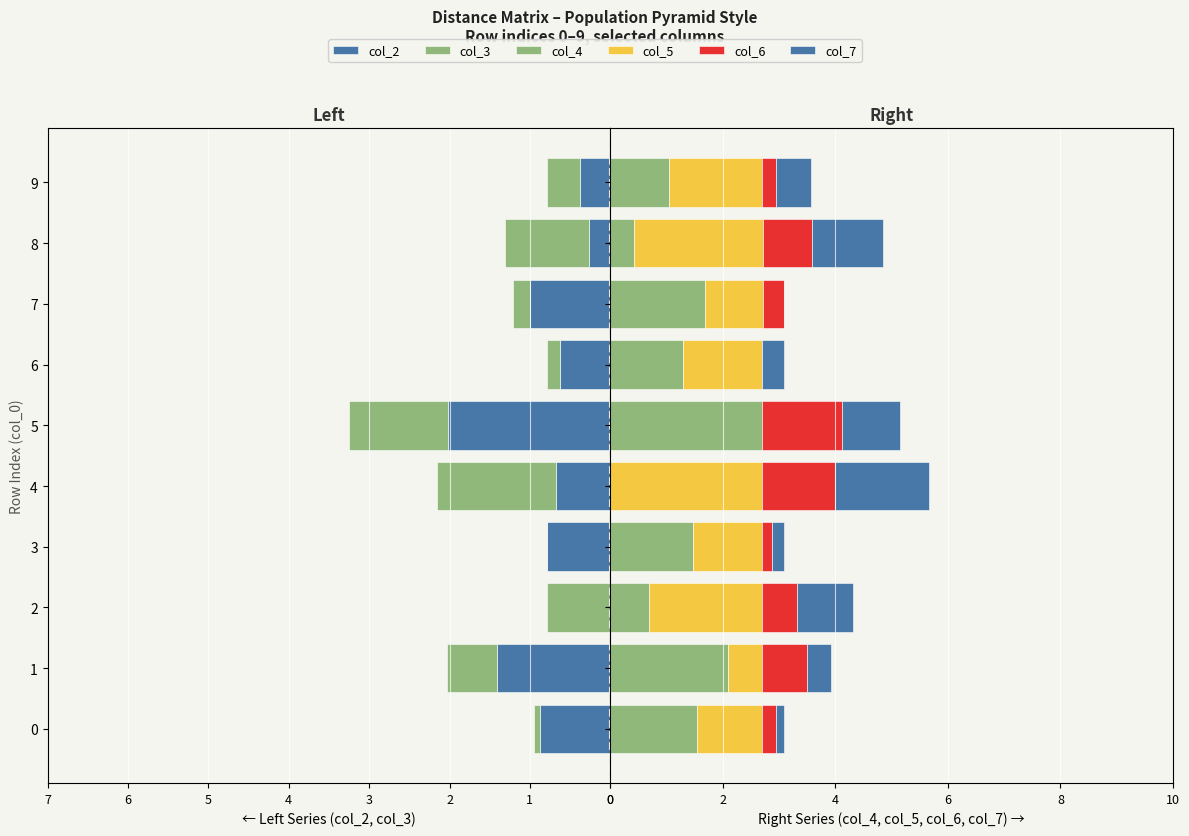

What is the value of the col_6 bar at the 6th from the left?

1.4